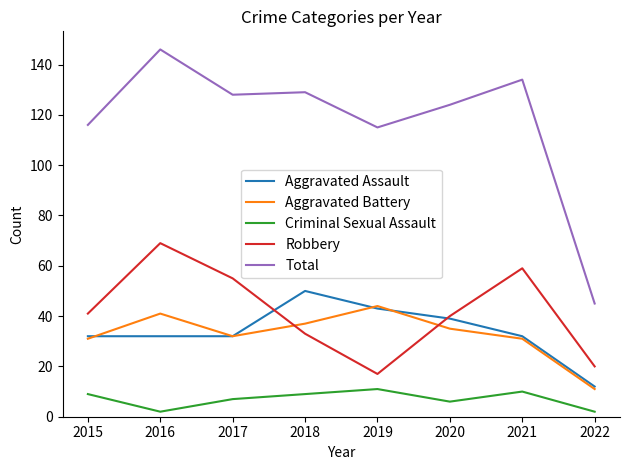

Which series has the largest range (max minus min)?

Total